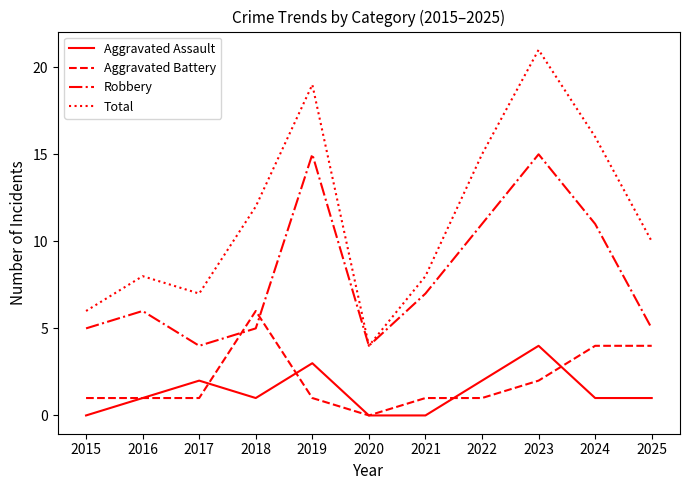

Rank the series by their maximum value, from highest to lowest.

Total, Robbery, Aggravated Battery, Aggravated Assault